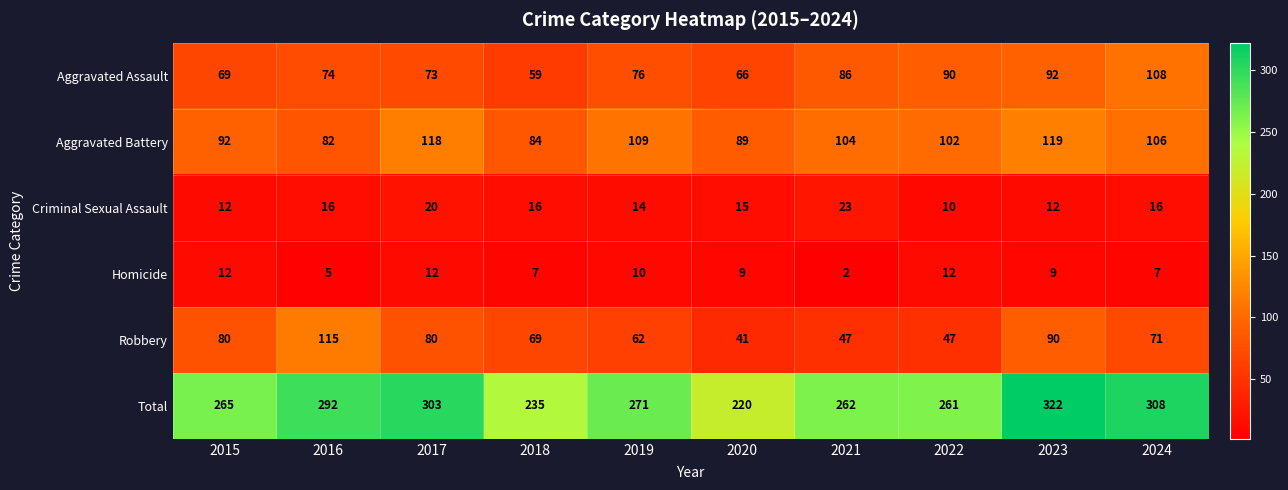

At 2017, list the series in order from smallest to largest.

Homicide, Criminal Sexual Assault, Aggravated Assault, Robbery, Aggravated Battery, Total